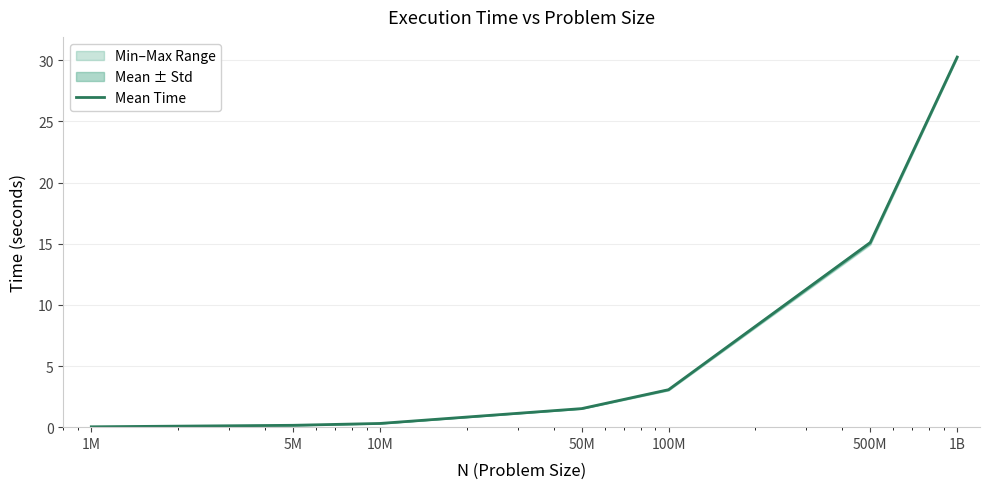

How many data points are above 1?

4